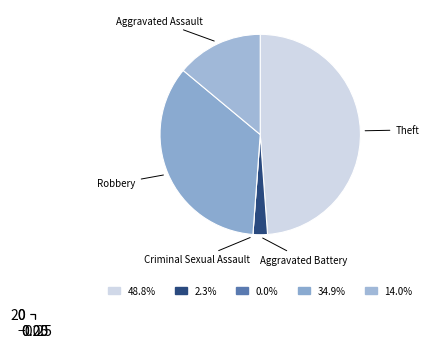

Rank the categories by value from lowest to highest.

Criminal Sexual Assault, Aggravated Battery, Aggravated Assault, Robbery, Theft